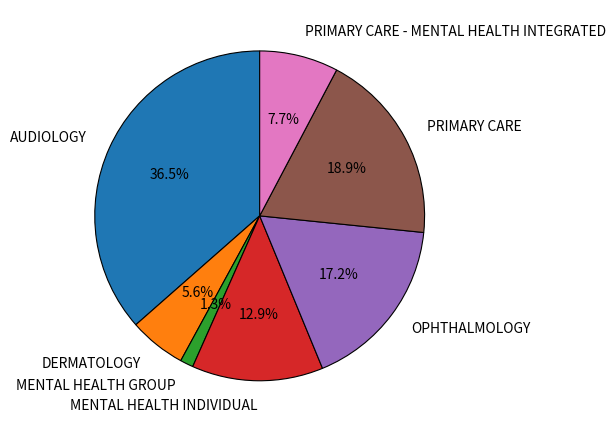

Does MENTAL HEALTH INDIVIDUAL represent more than half of the total?

No